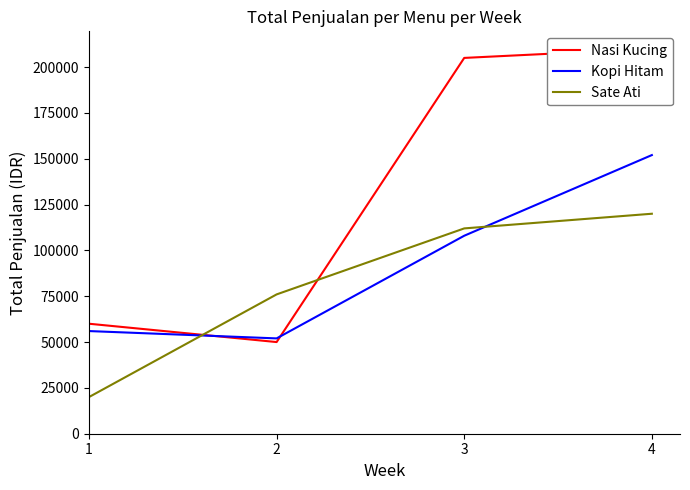

Which series ends up on top after the final intersection of Sate Ati and Nasi Kucing?

Nasi Kucing